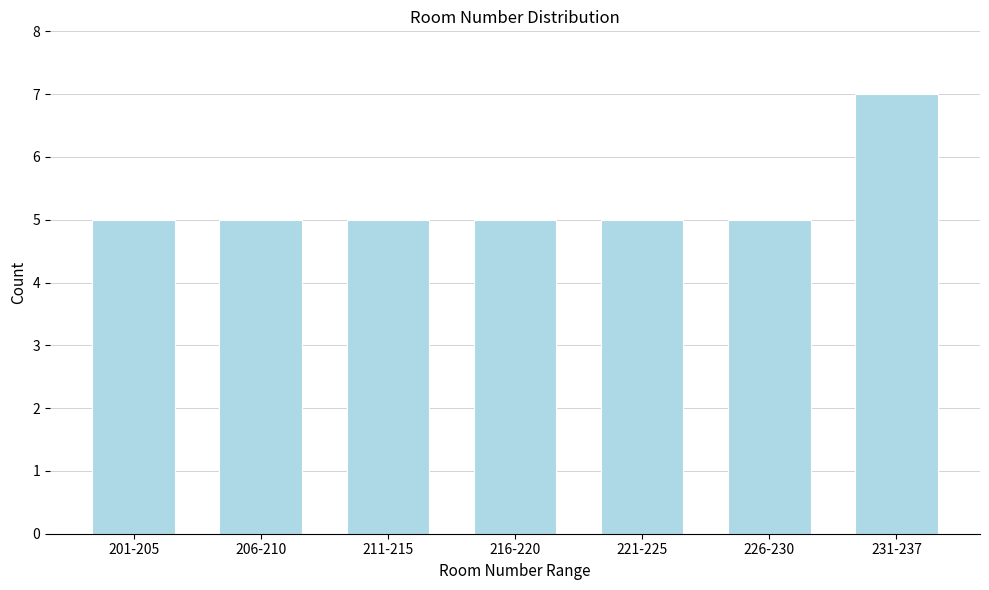

Reading left to right, transcribe all the data shown in this chart.

201-205=5	206-210=5	211-215=5	216-220=5	221-225=5	226-230=5	231-237=7